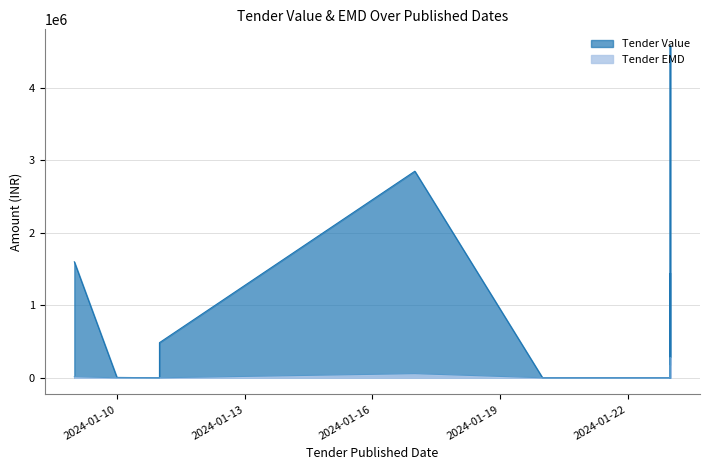

What is the label of the 13th point from the left?

2024-01-23